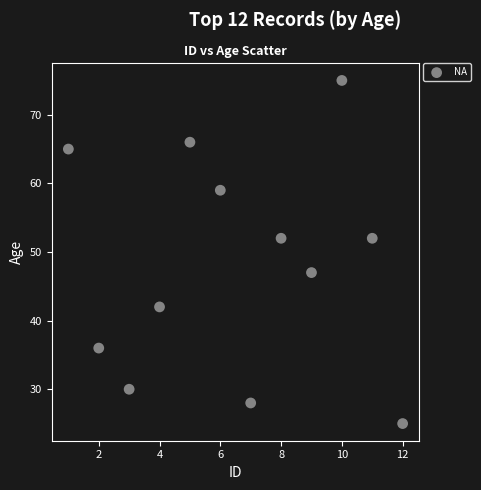

What is the average Y value?

48